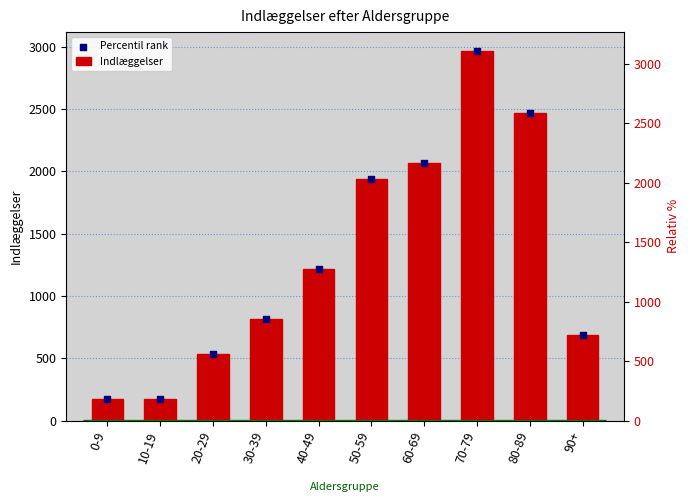

Which series has the largest total across all categories?

Indlæggelser